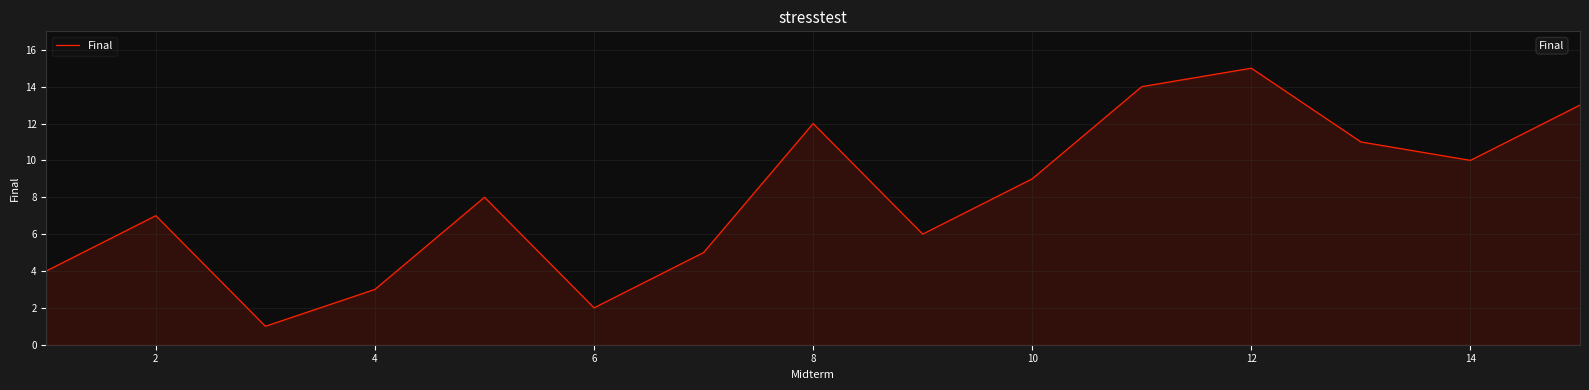

What is the difference between the maximum and minimum values?

14